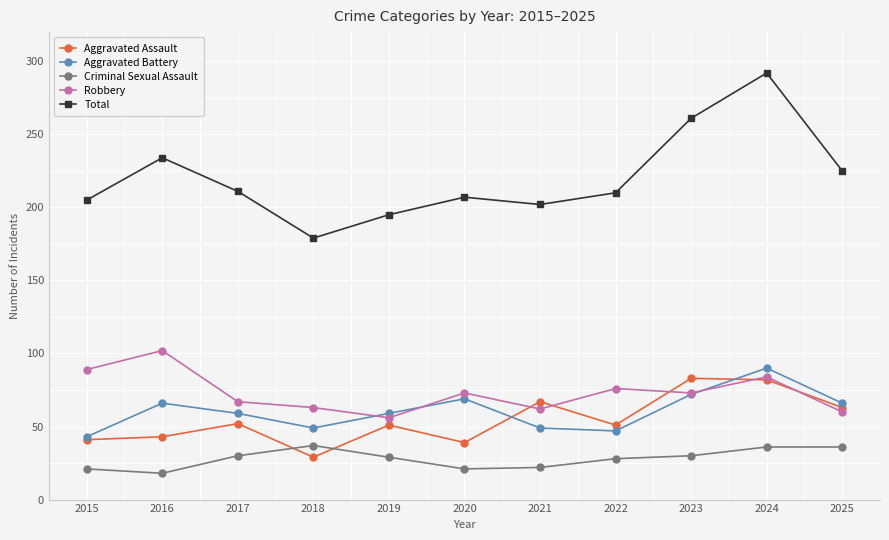

Is it true that Criminal Sexual Assault equals 33 at 2021?

False